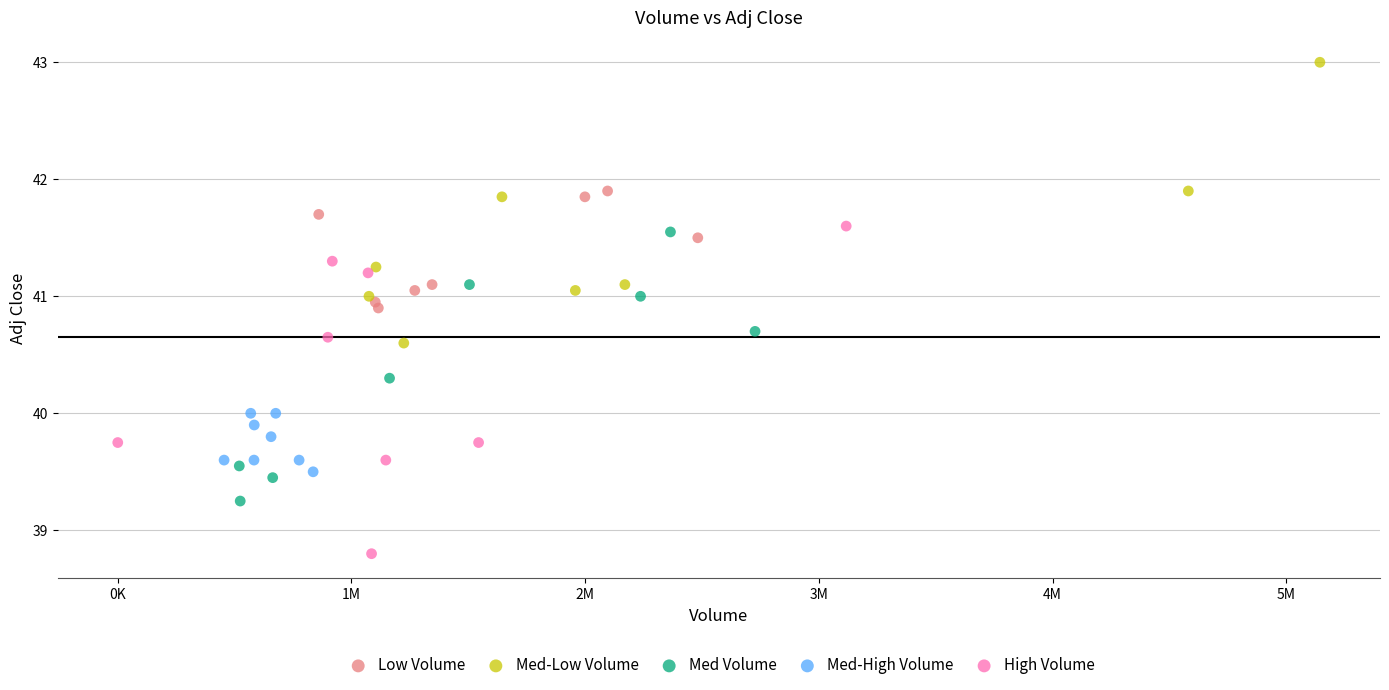

Which series has the widest spread of Y values?

High Volume